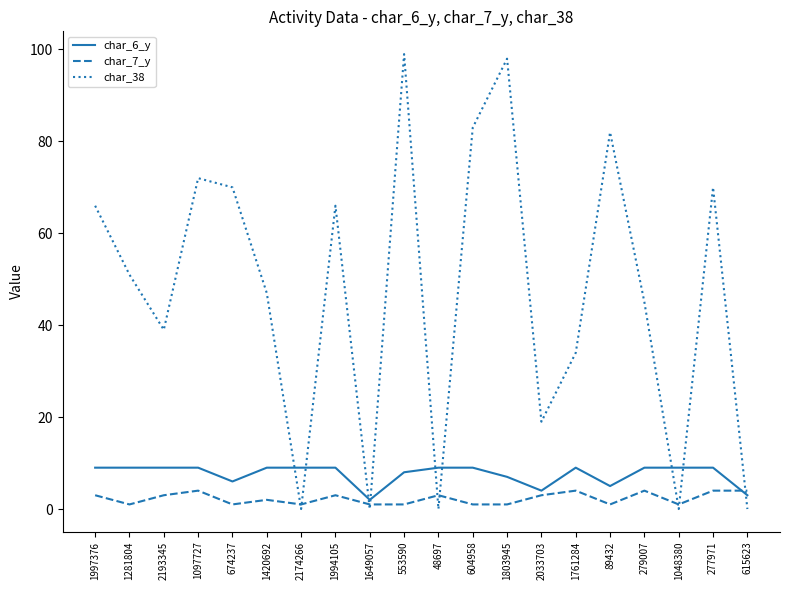

Is the value of char_38 at 1997376 greater than the value of char_7_y at 674237?

Yes